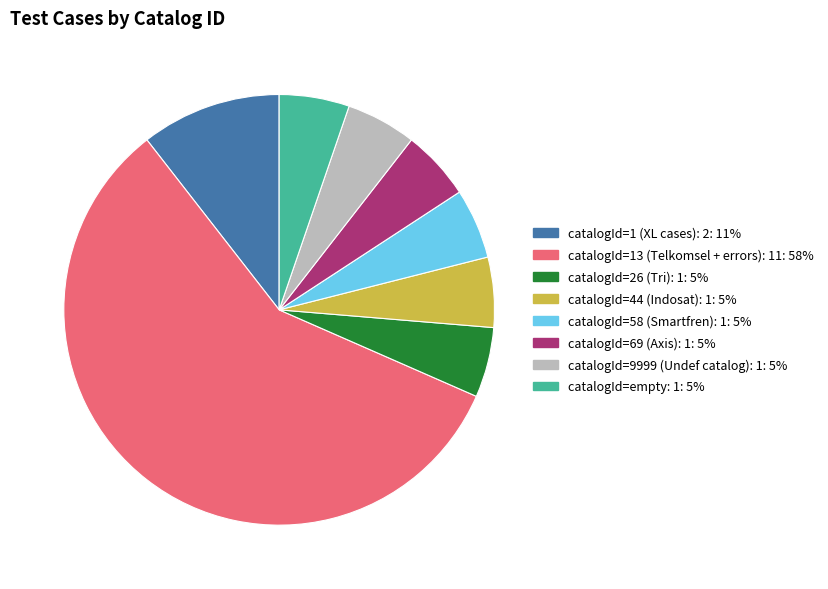

Is there any slice that represents more than half of the pie?

Yes